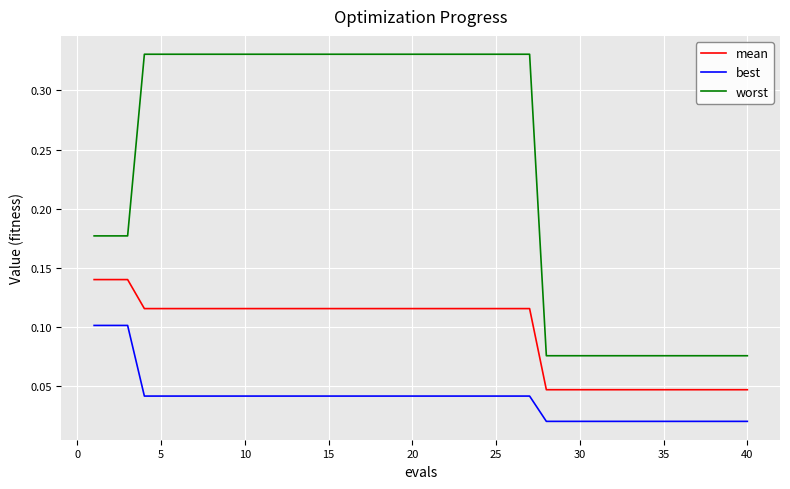

True or false: mean and worst cross at least once.

False